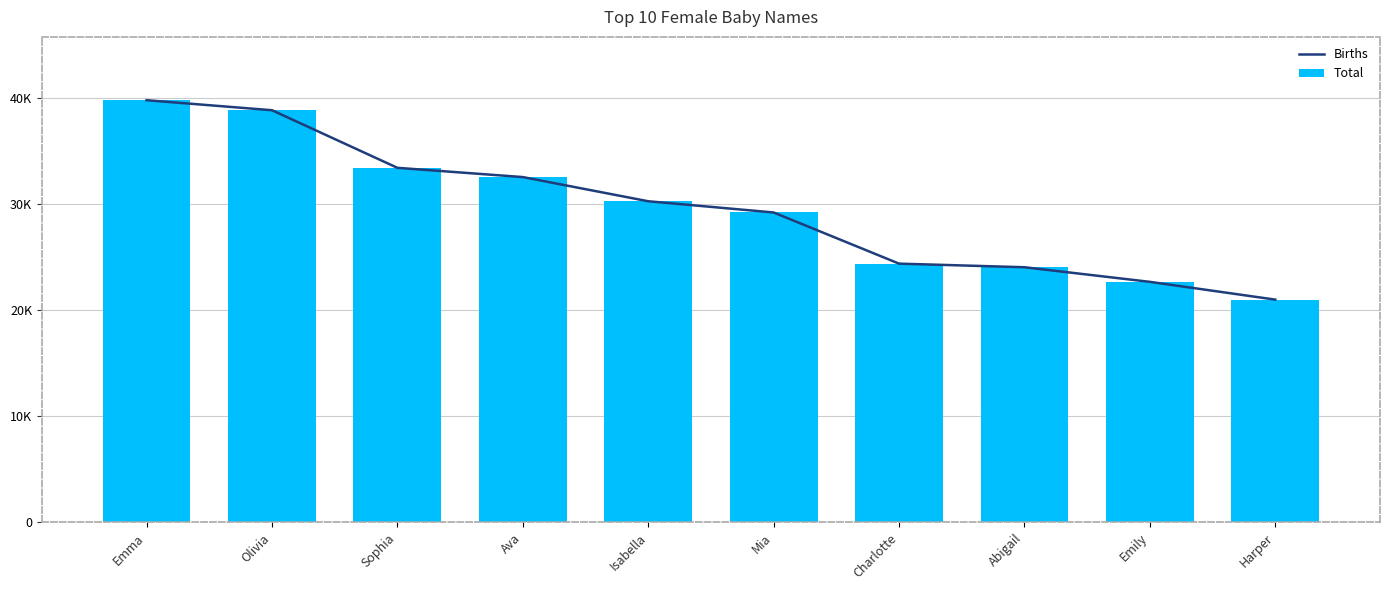

How many data points in Total are above 30296?

4